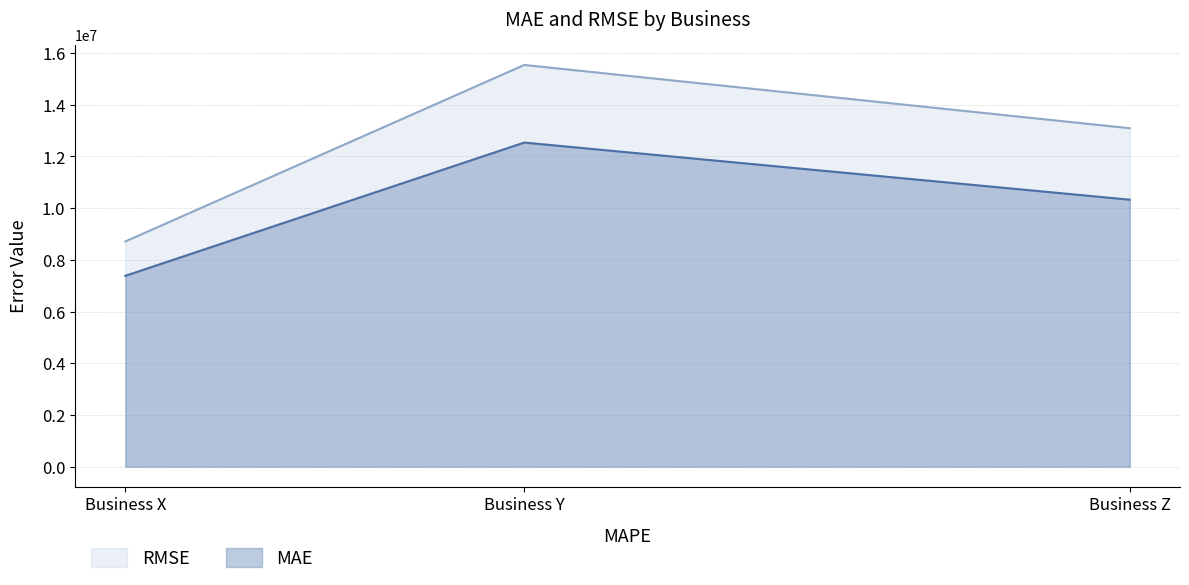

At which label does RMSE reach its peak?

Business Y